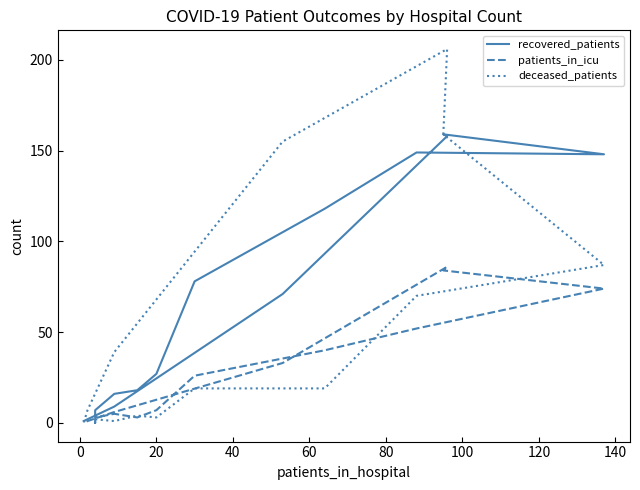

List the series in order of their overall mean, lowest first.

patients_in_icu, deceased_patients, recovered_patients